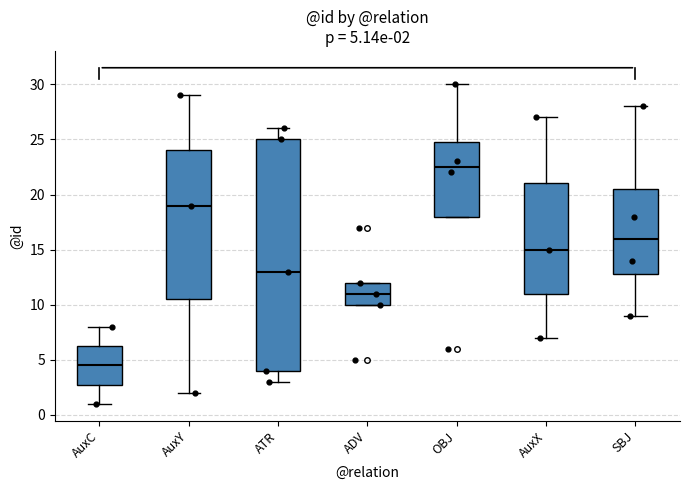

Comparing the boxes themselves (not the whiskers), which one is the tallest?

ATR